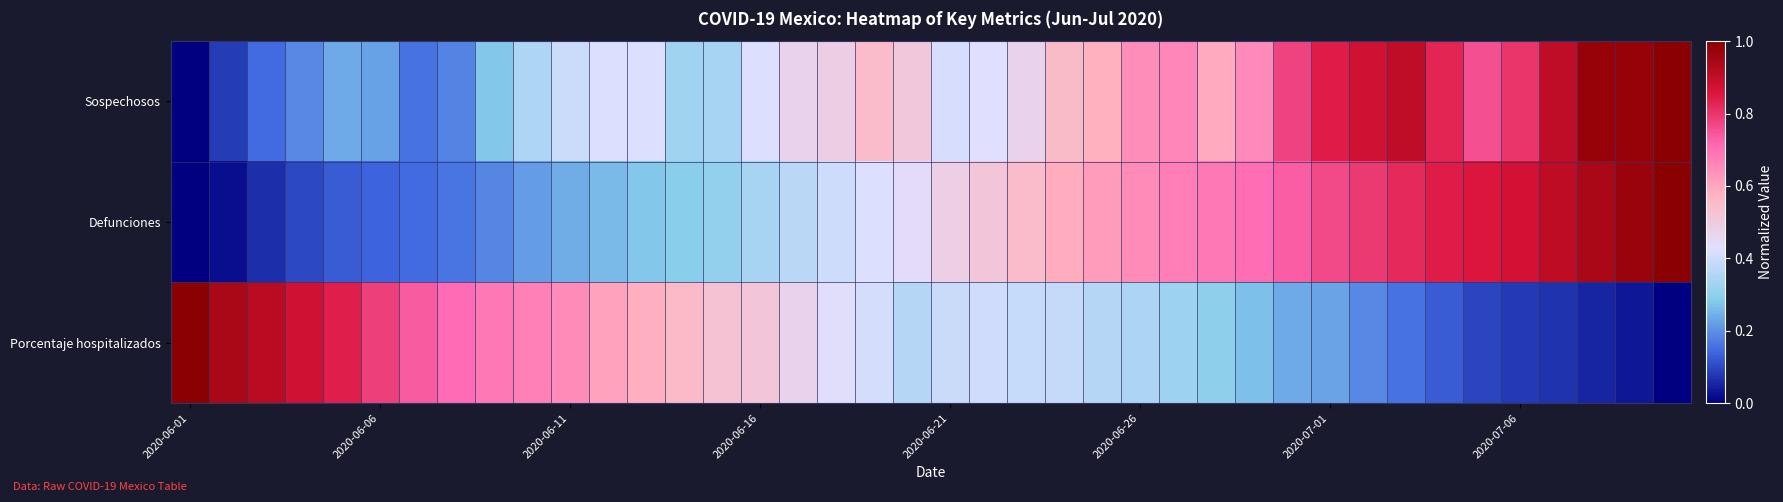

How many distinct data groups are displayed?

3